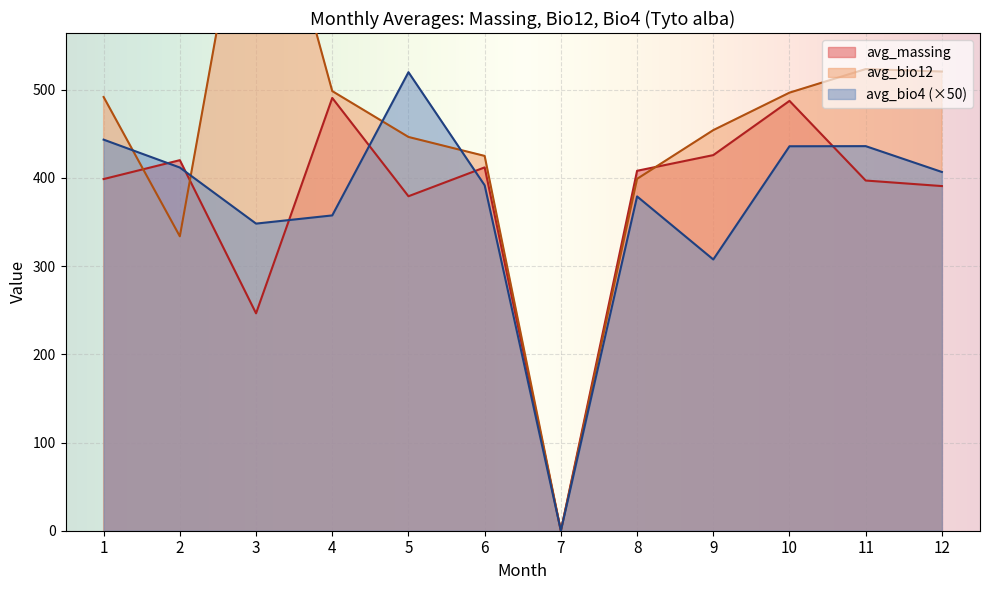

The value of avg_bio4 (×50) at 5 is 519.9. True or false?

True